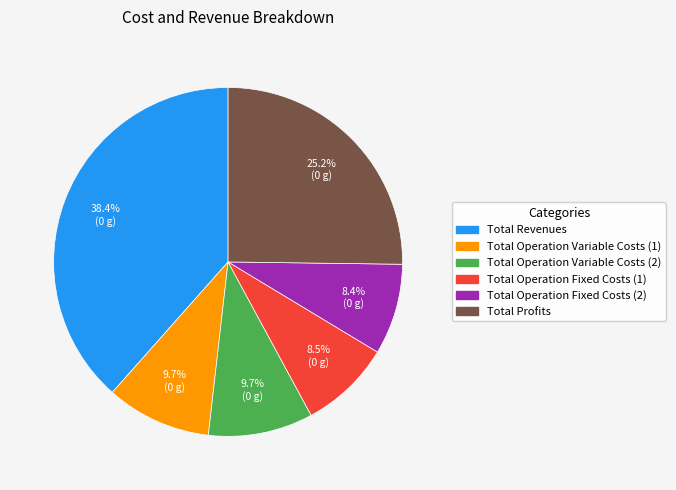

Is it true that Total Profits is 12% of the pie?

False